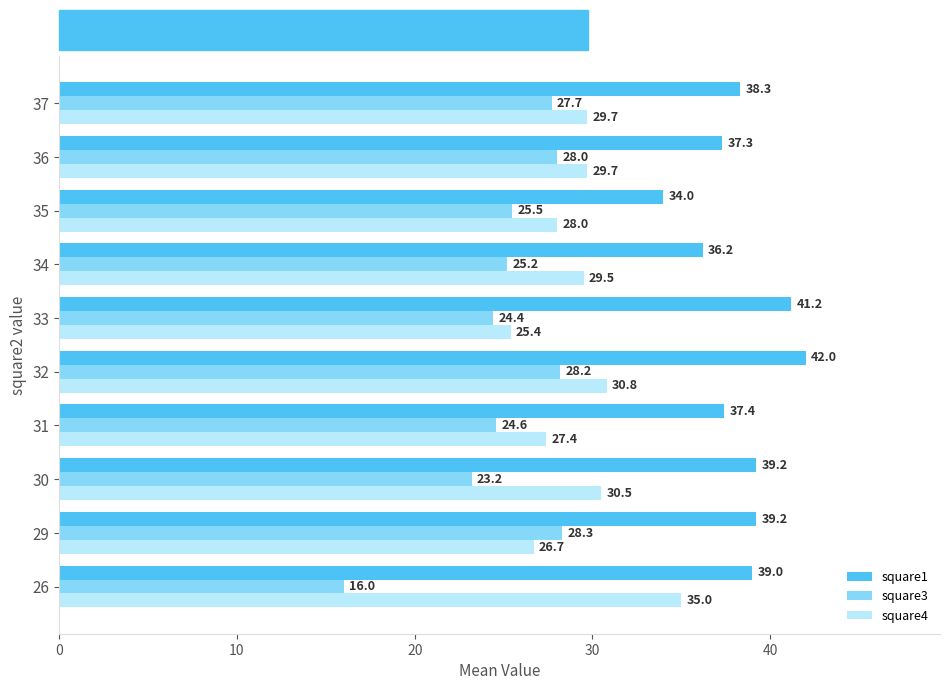

True or false: square3 has a value of 42.3 at 33.

False